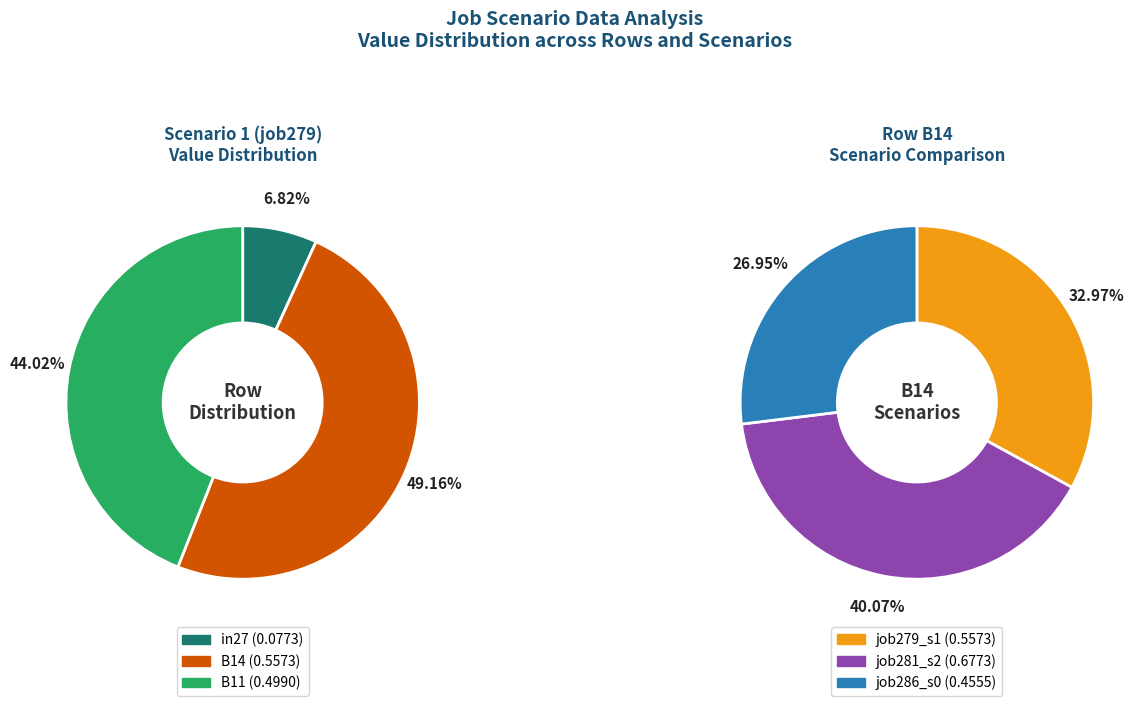

Count the number of slices in the pie.

3